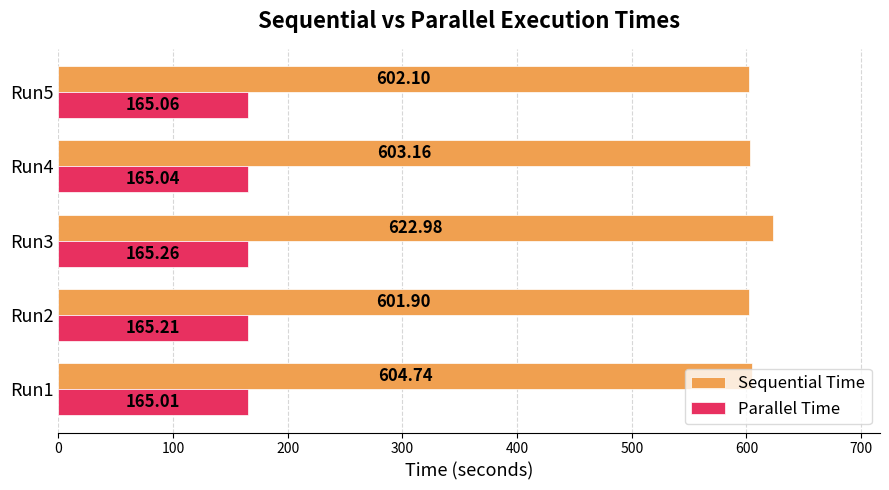

Is the value of Sequential Time at Run3 greater than the value of Parallel Time at Run5?

Yes